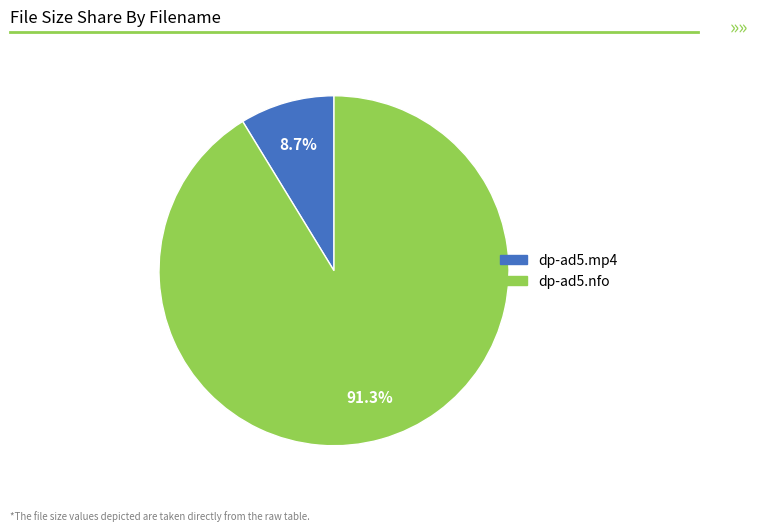

The dp-ad5.mp4 slice represents 1% of the pie. True or false?

False